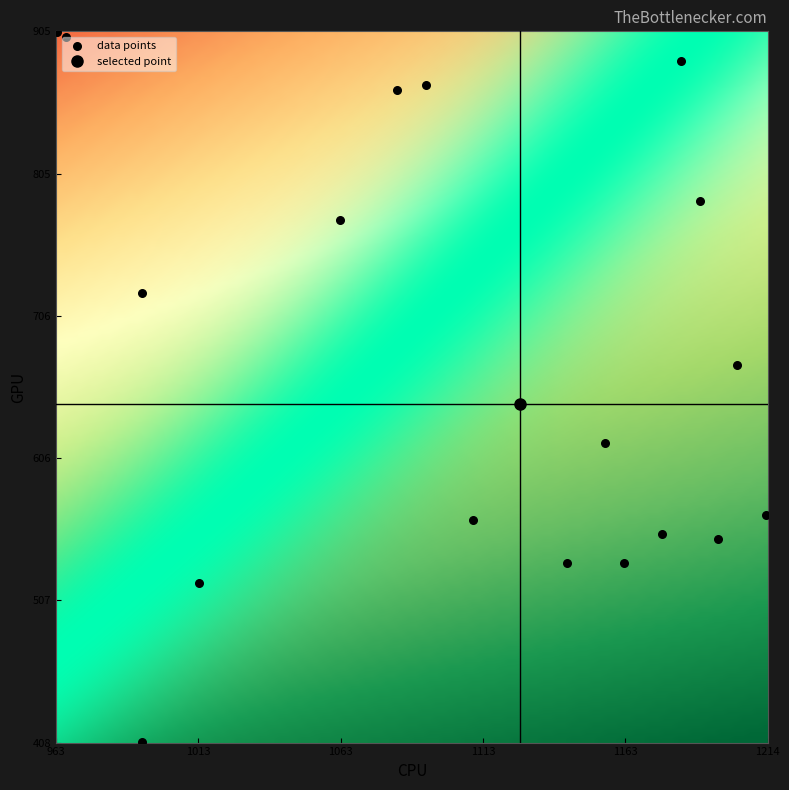

What is the range of X values (max minus min)?

250.0